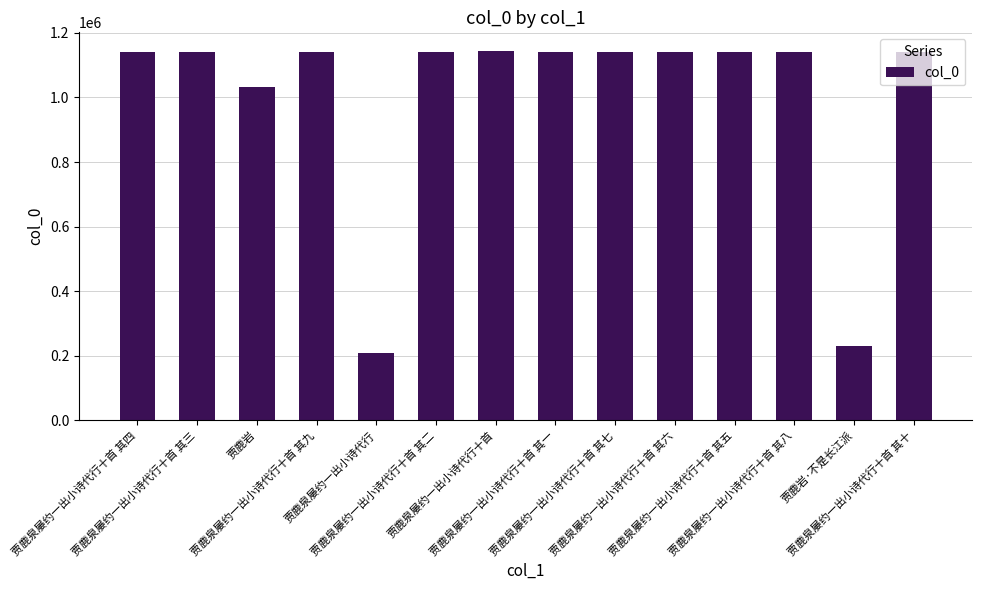

What is the greatest value displayed?

1144452